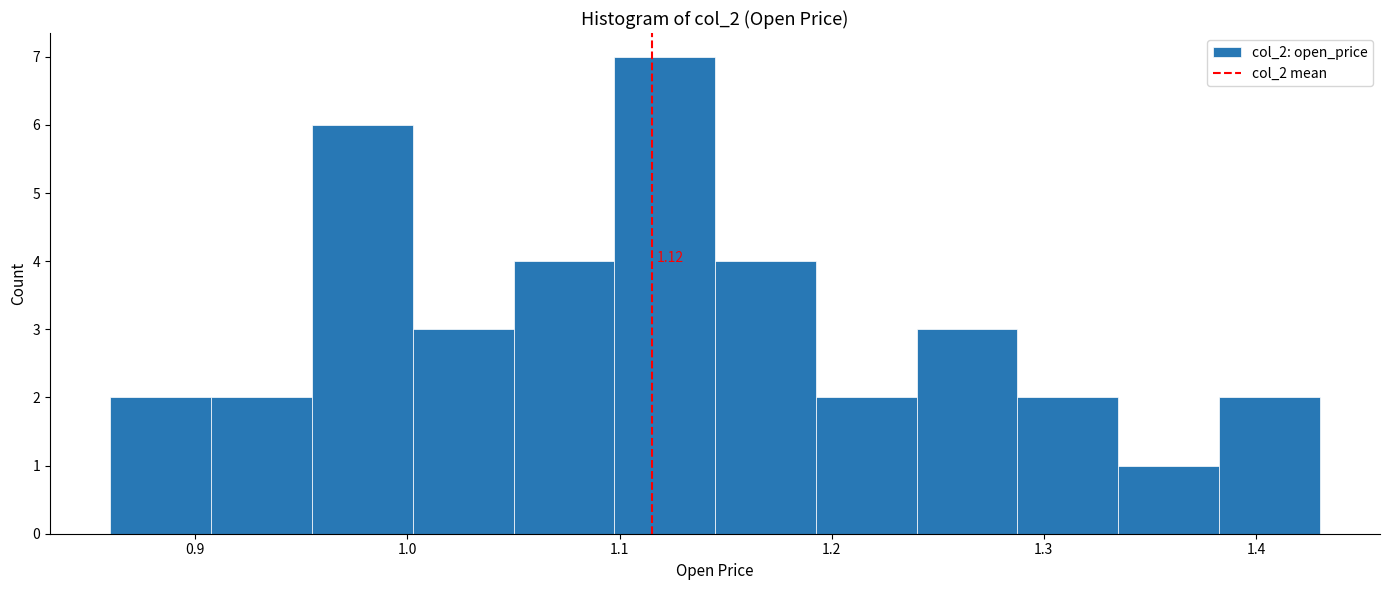

Which range on the x-axis has the tallest bar?

1.10 to 1.15